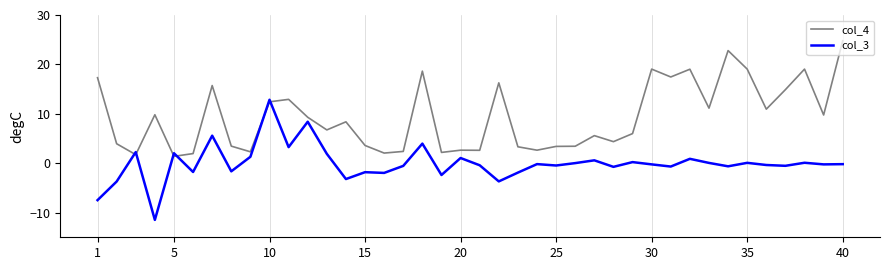

What is the difference between the maximum and minimum values in the col_4 series?

23.4